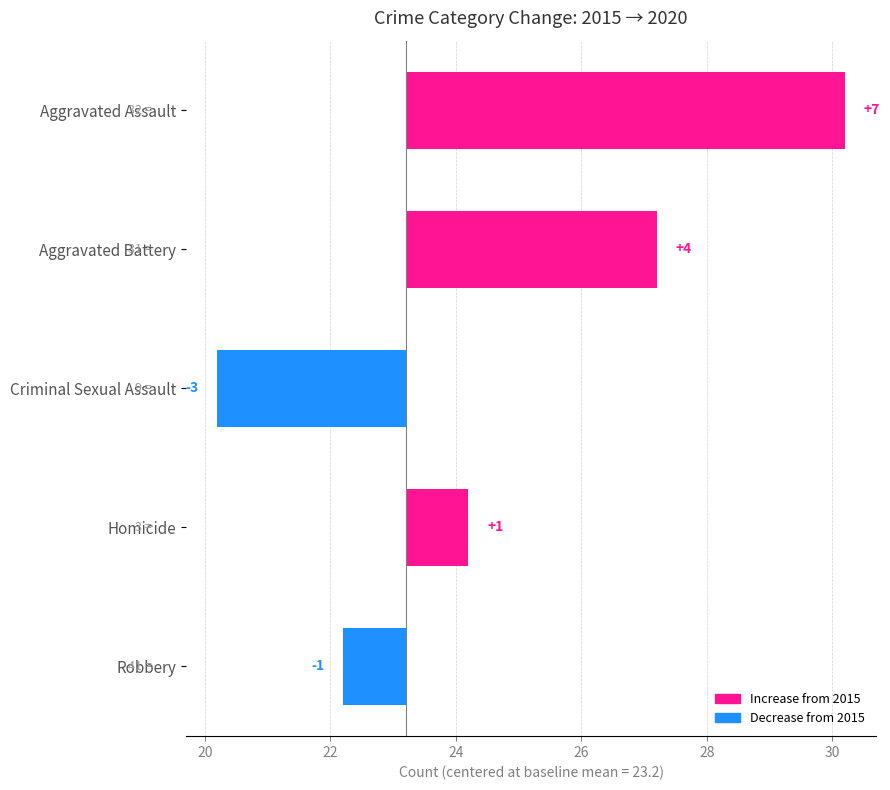

How many negative values are there?

2